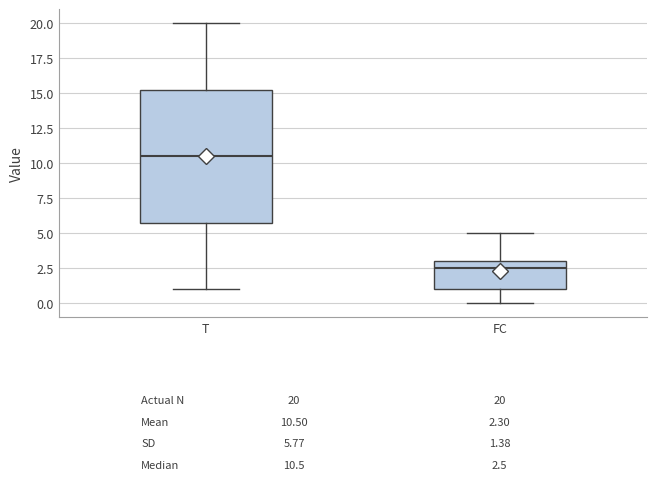

Which box has the lowest median line?

FC